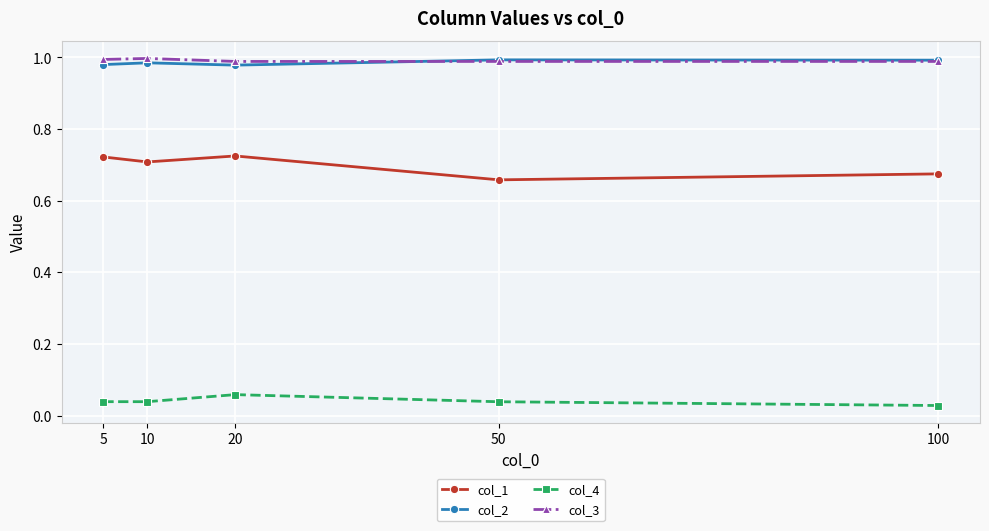

What is the spread (max minus min) of values at 20?

0.9